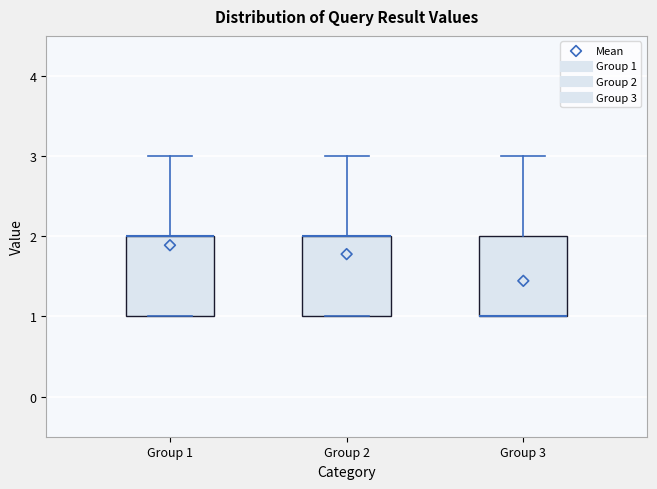

Where does the upper whisker of the box for Group 2 end on the y-axis? The values are not printed on the chart, so give them approximately, as read against the axis.

3